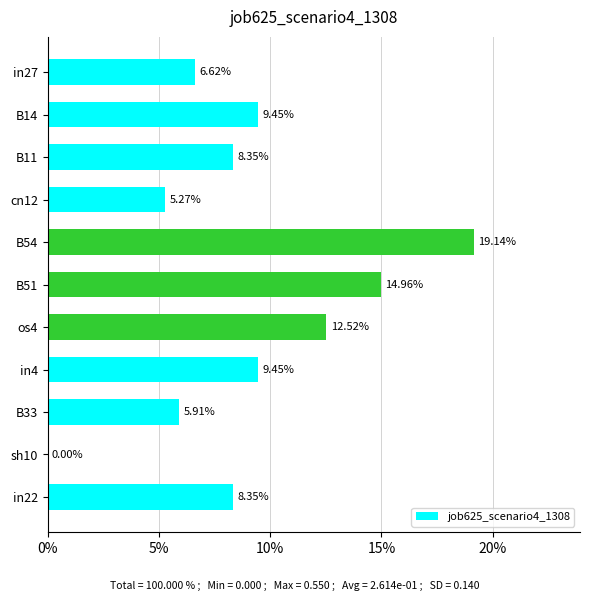

How many data points are above 8?

7